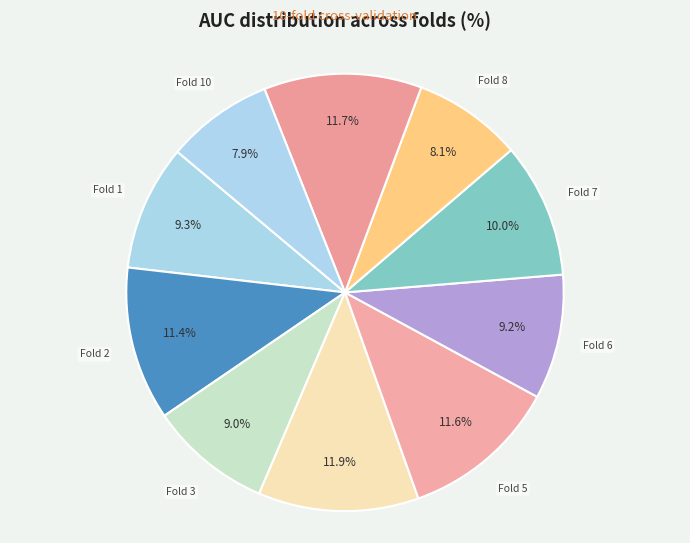

Count the number of slices in the pie.

10